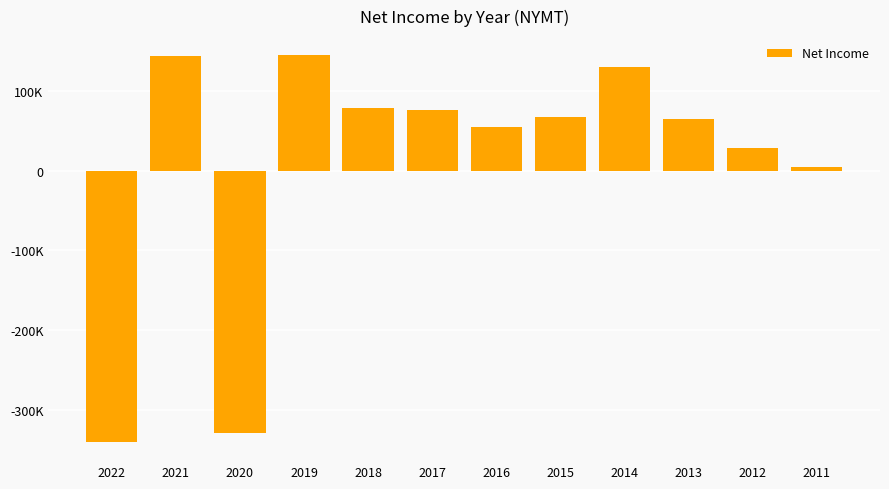

Approximately how many times larger is the value at 2014 compared to 2015?

1.9